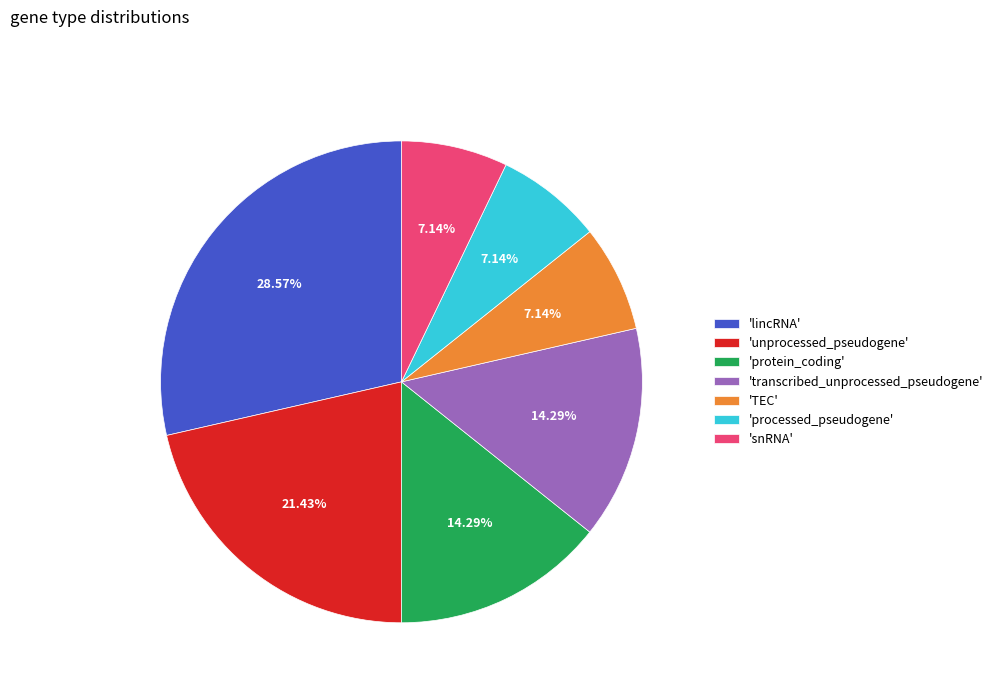

Do 'protein_coding' and 'lincRNA' together represent more than half of the pie?

No